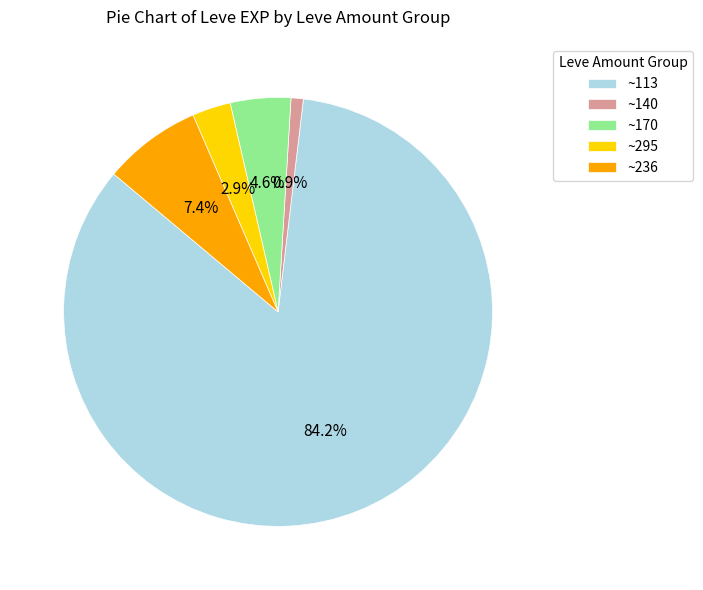

What percentage is NOT represented by ~113?

15.8%